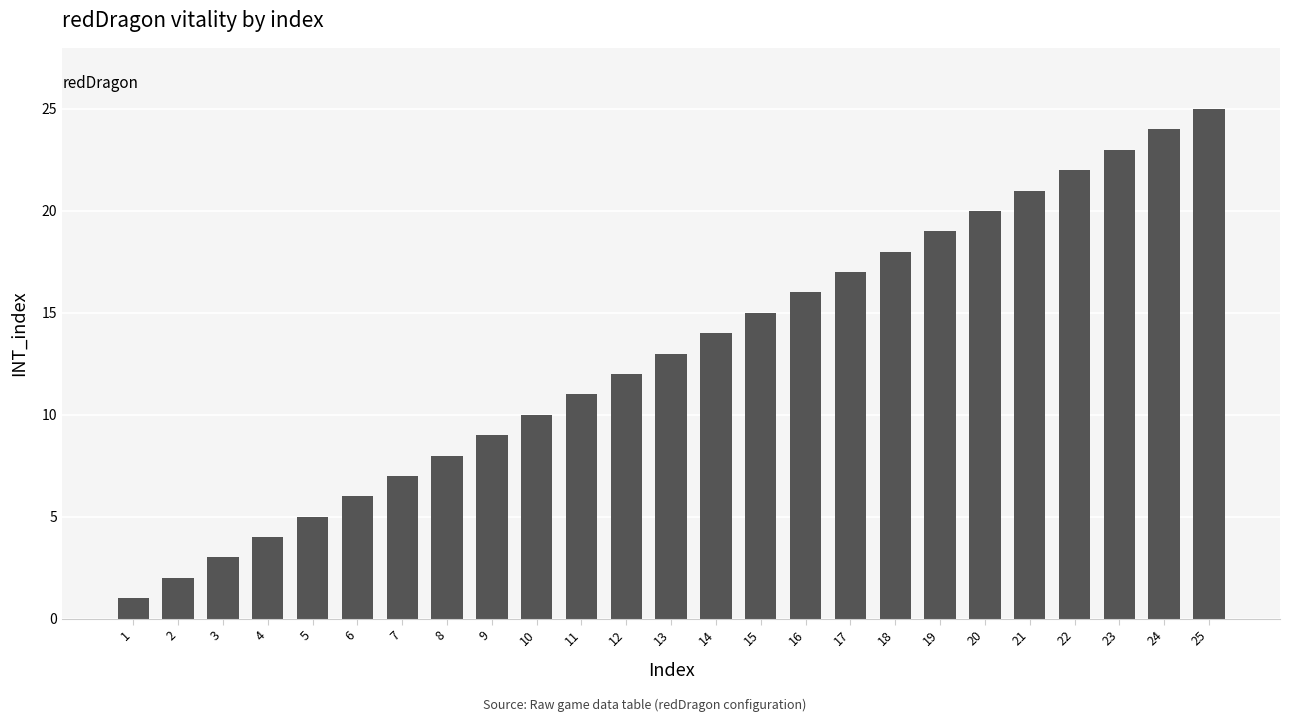

What is the change in value from 22 to 24?

+2